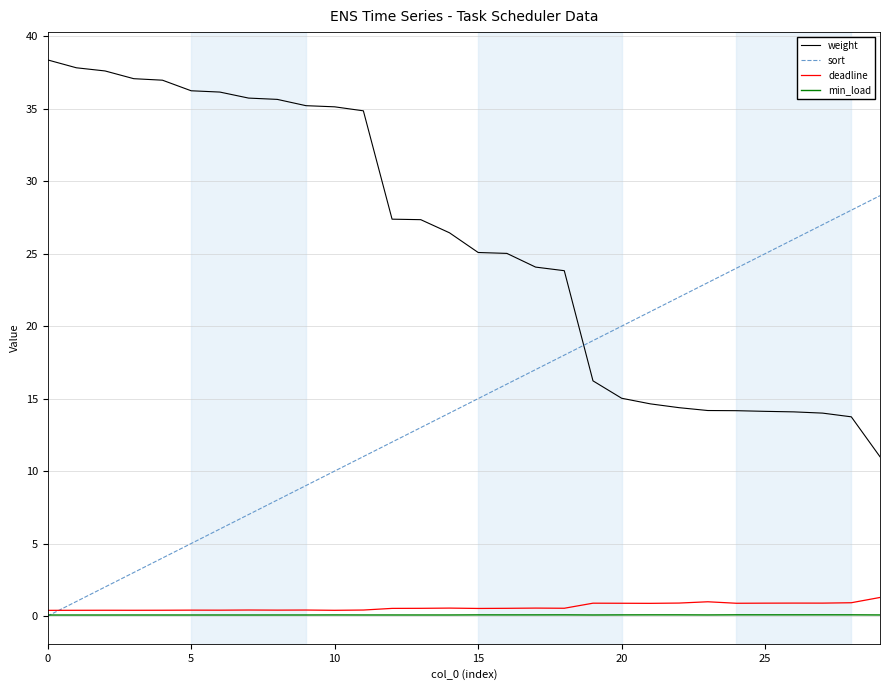

True or false: min_load and weight intersect in this chart.

False